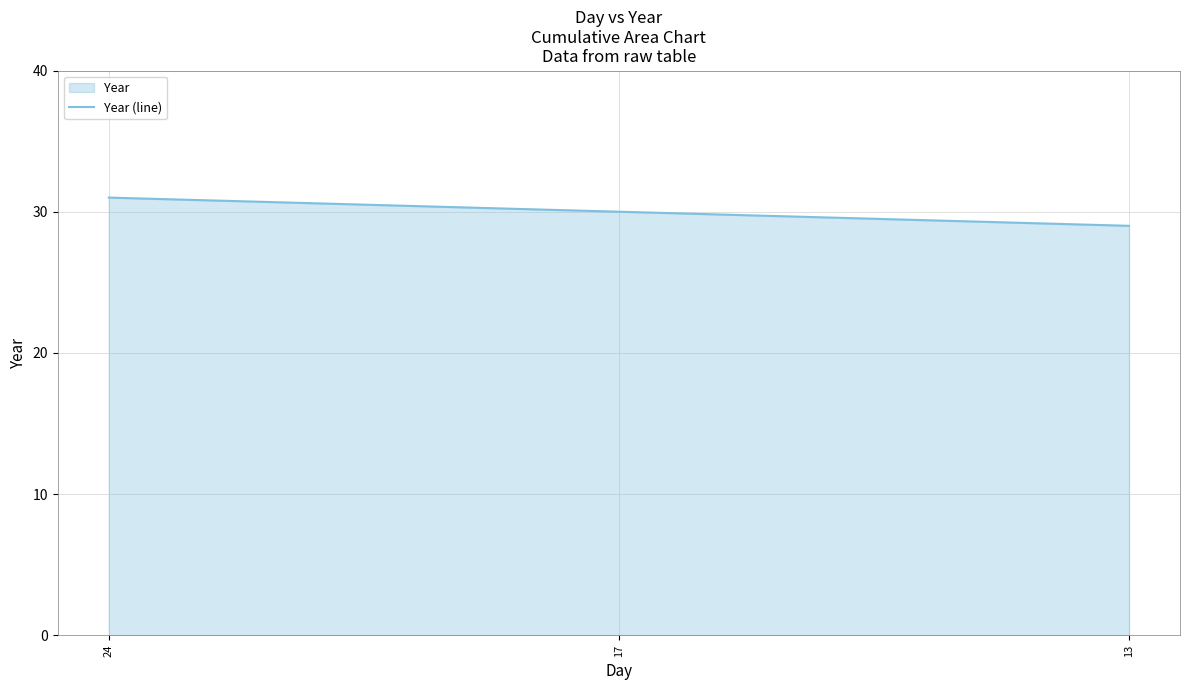

What is the change in value from 24 to 13?

-2